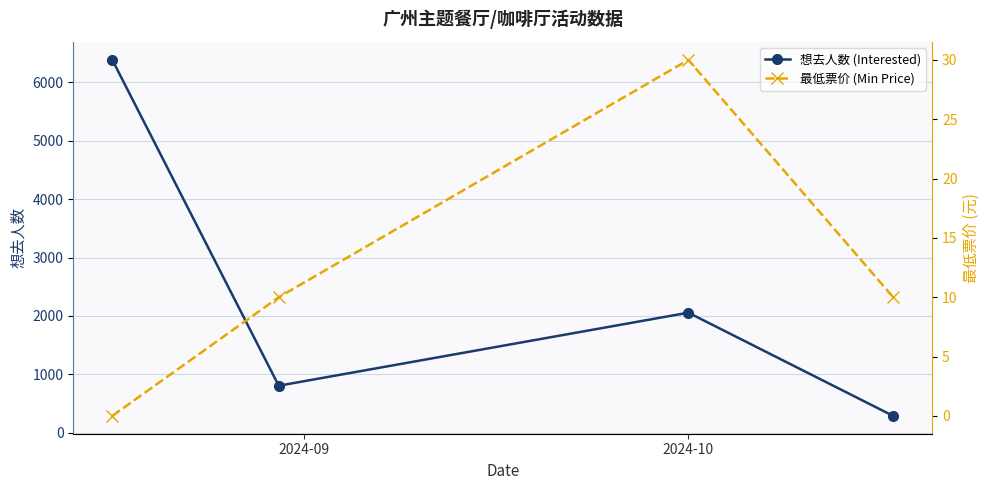

In 想去人数 (Interested), how many points are lower than both neighbors (excluding endpoints)?

1